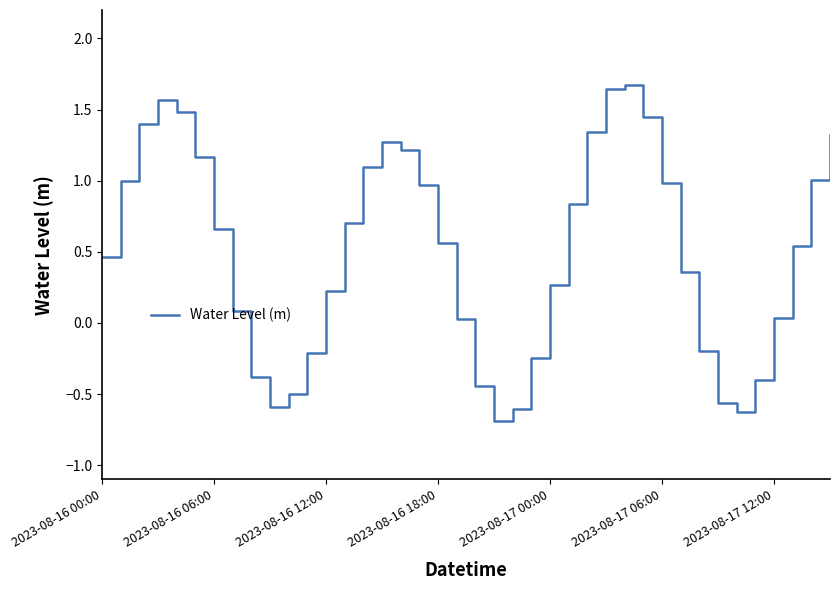

What is the difference between the maximum and minimum values?

2.4